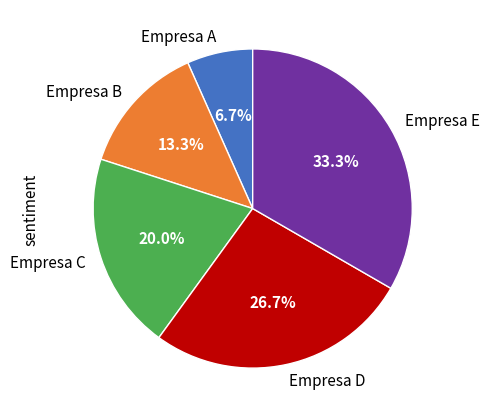

Which has a higher value, Empresa D or Empresa A?

Empresa D